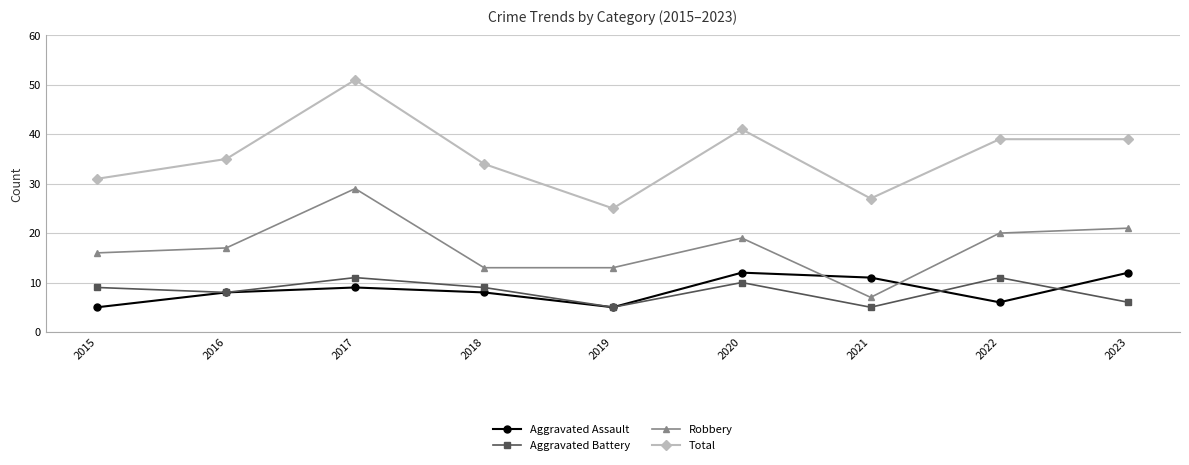

What is the average value of the Total series?

36